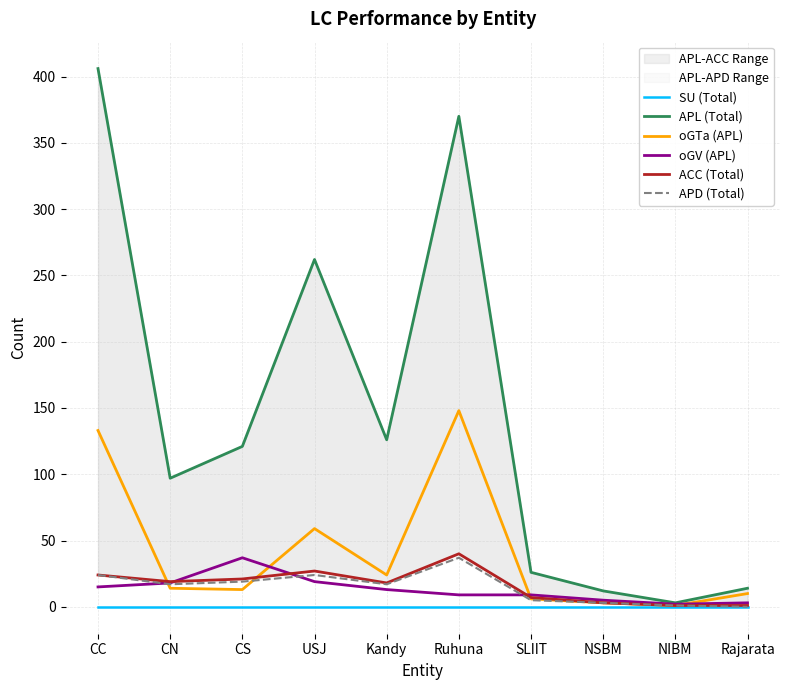

At which label does oGV (APL) reach its peak?

CS